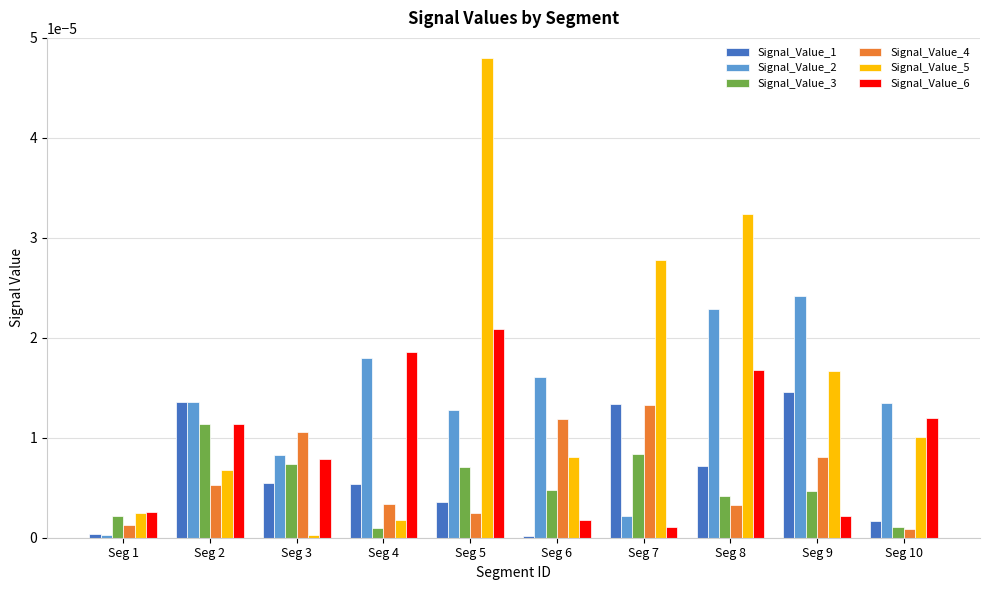

Between Seg 1 and Seg 10, which series saw the biggest shift?

Signal_Value_2